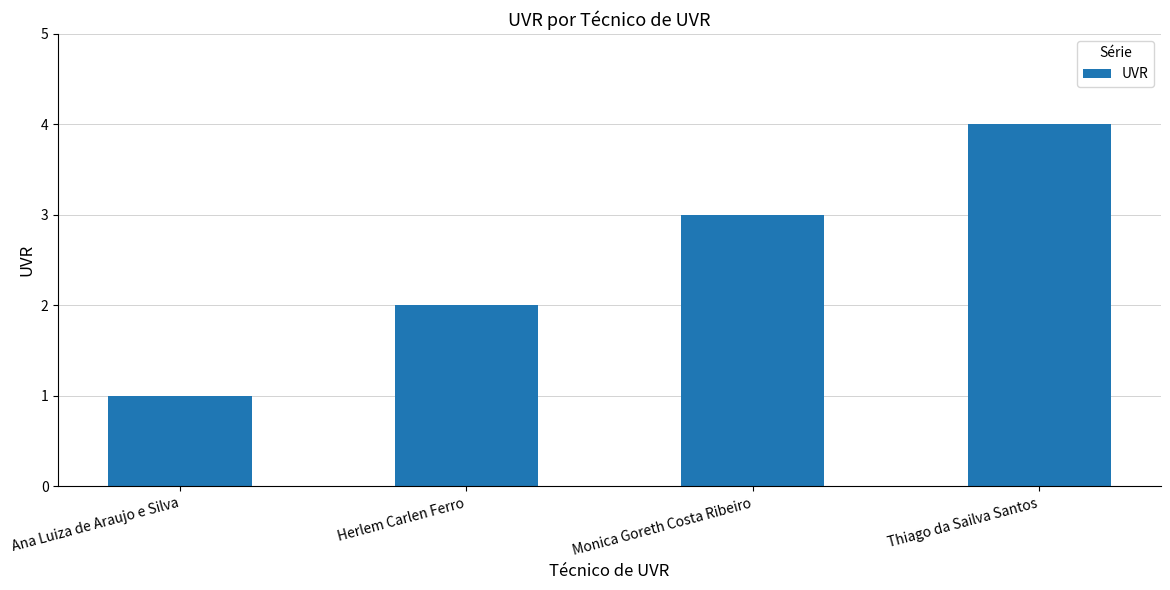

The chart shows a value of 1 at Ana Luiza de Araujo e Silva. True or false?

True